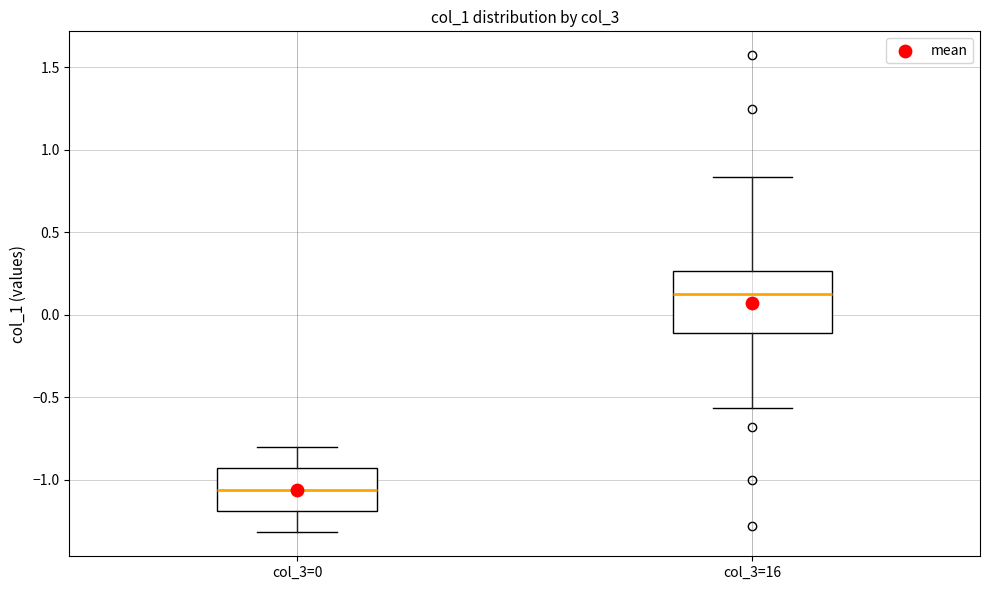

Where is the upper edge of the box for col_3=16 on the y-axis? The values are not printed on the chart, so give them approximately, as read against the axis.

0.25